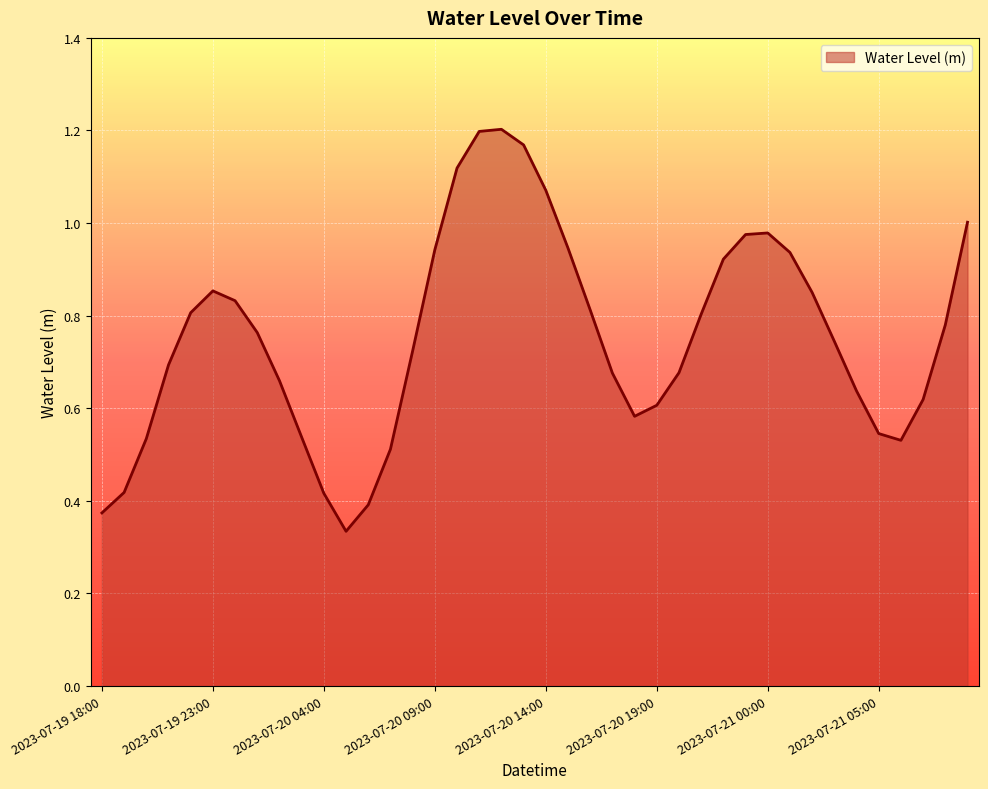

True or false: the data has more than 0 interior local peaks.

True